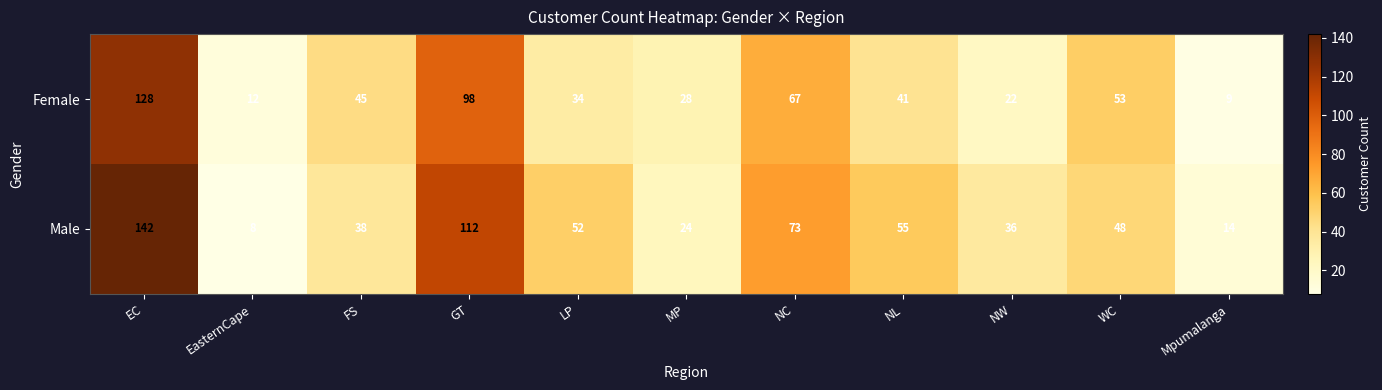

Count the number of categories in the chart.

11